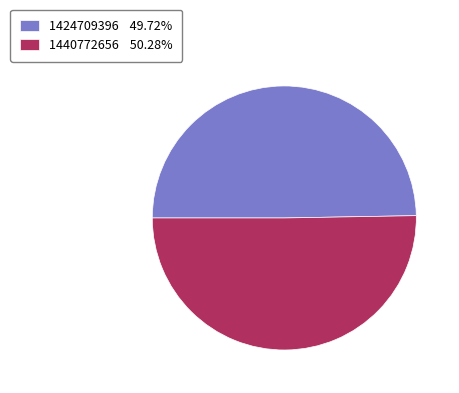

Which category has the smallest portion of the pie?

1424709396